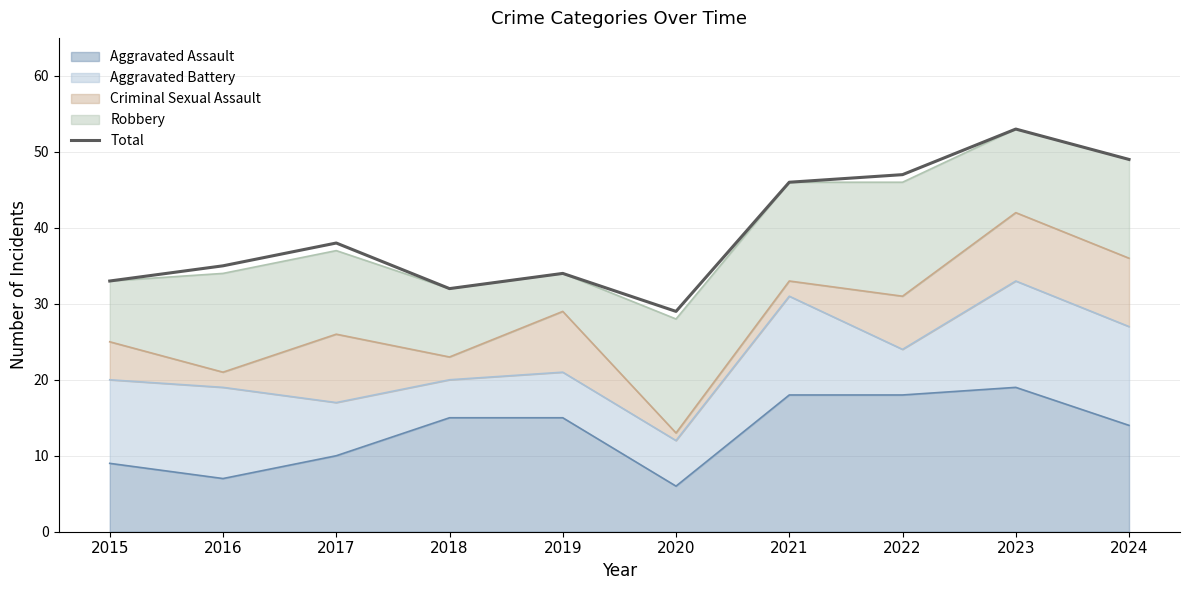

What is the difference between the values at 2019 and 2018?

2